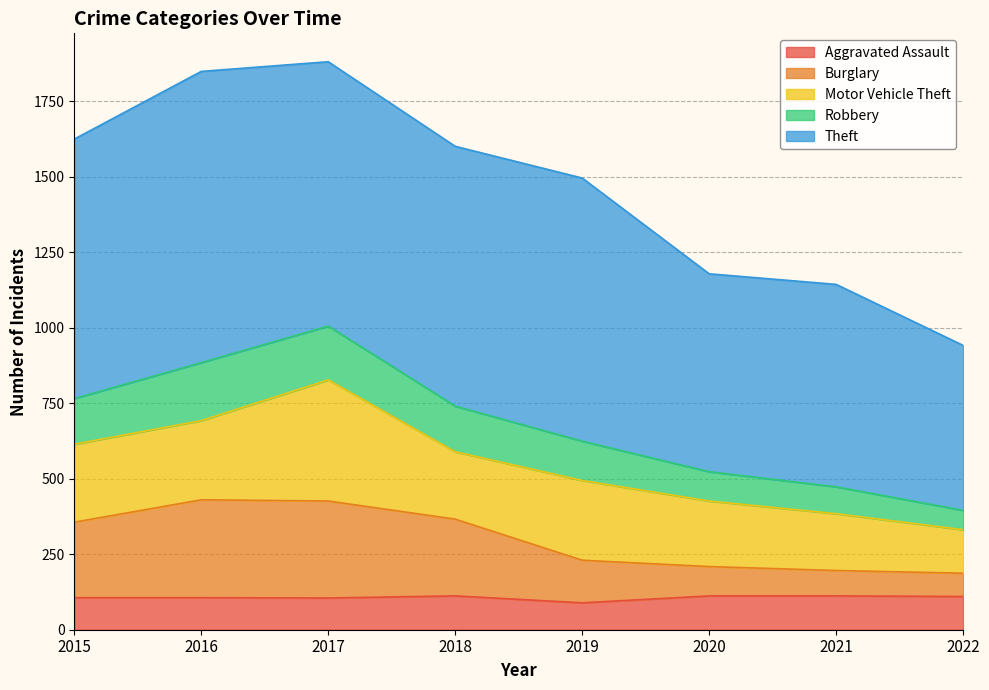

What is the total value across all series at 2020?

1178